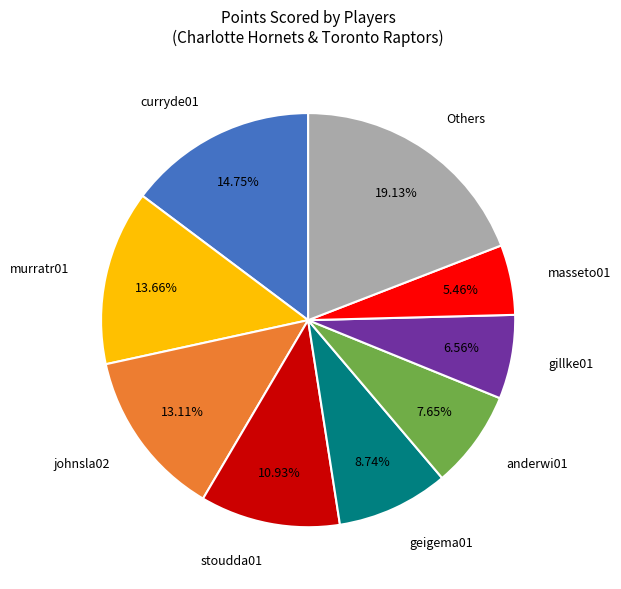

Is curryde01 the majority of the pie?

No